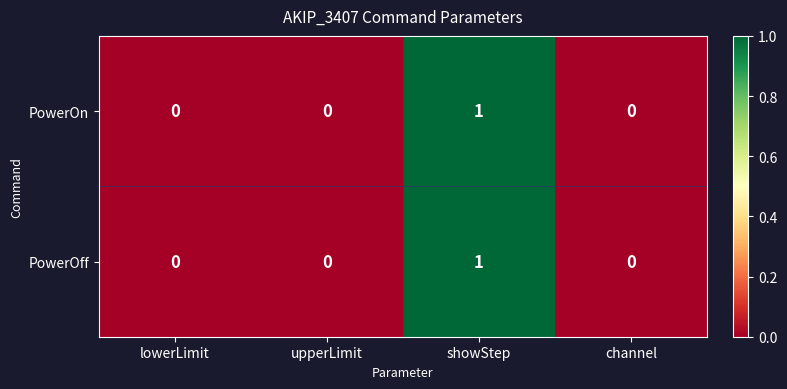

At which category is the sum across all series the highest?

showStep